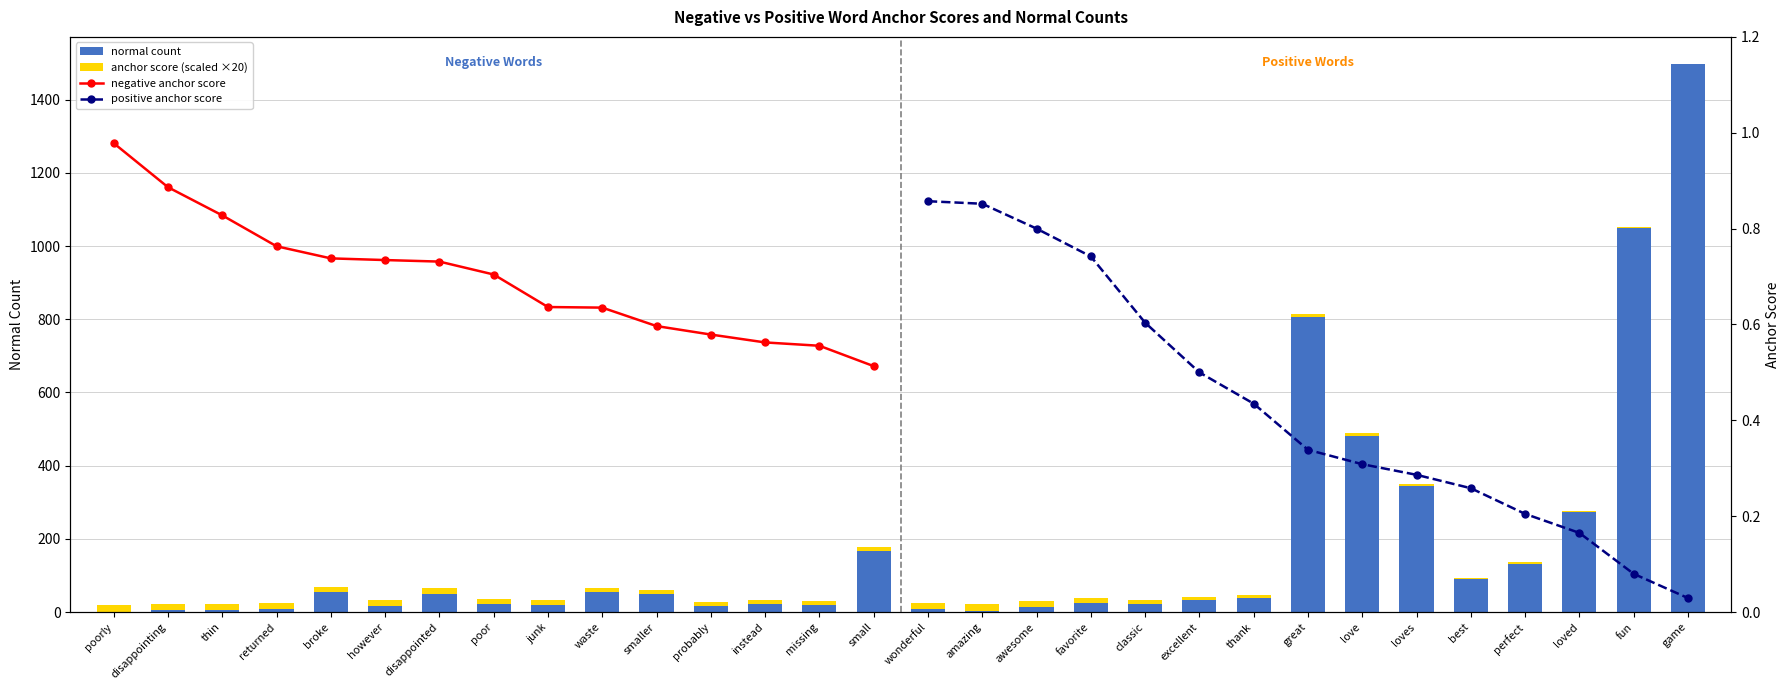

What is the change in value from poor to waste?

-0.1